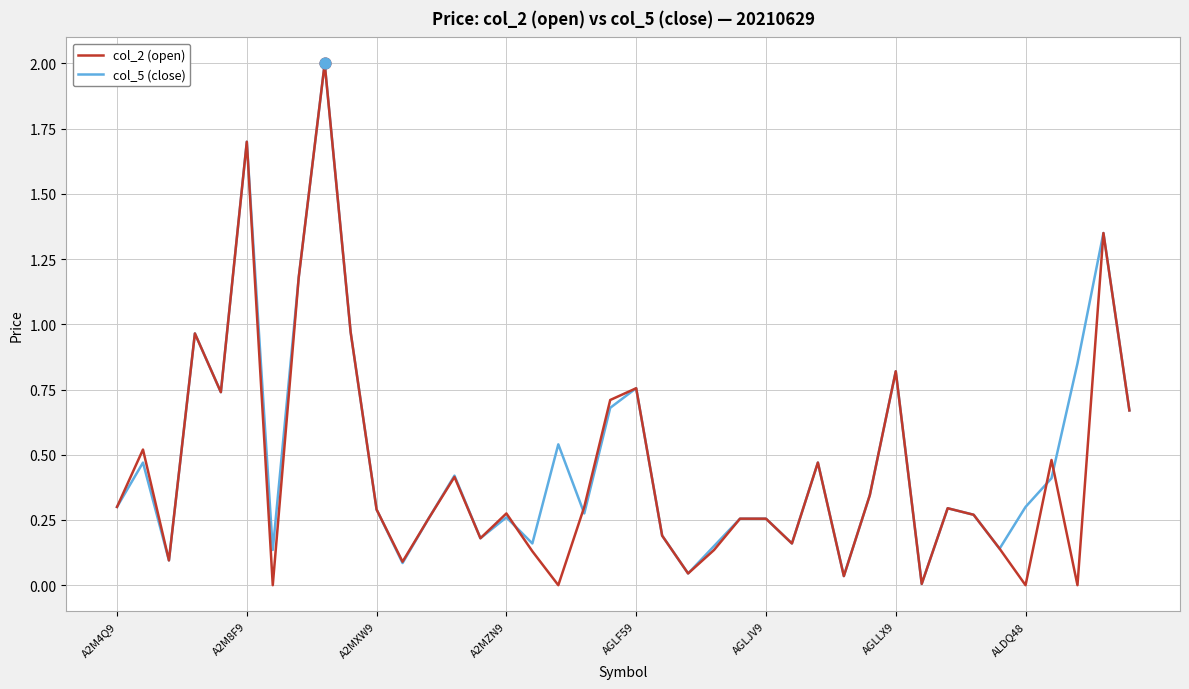

At how many categories does at least one series exceed 1?

4